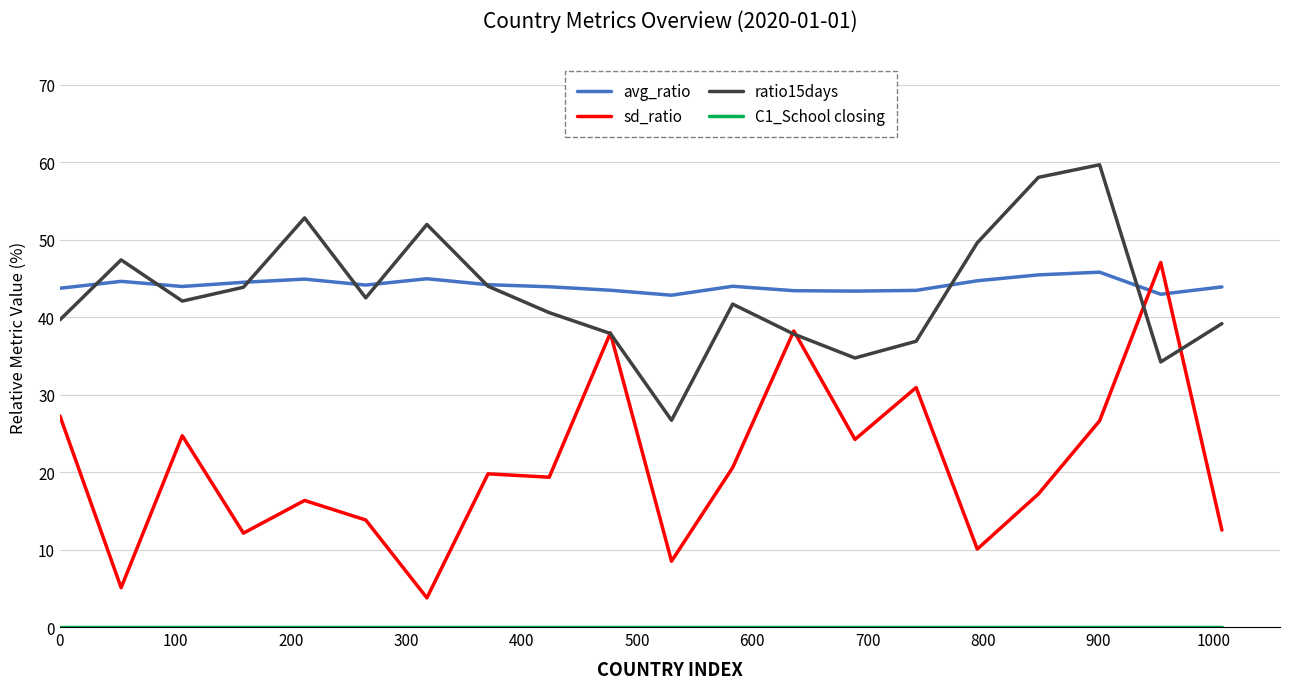

What is the lowest value of the sd_ratio series?

3.8